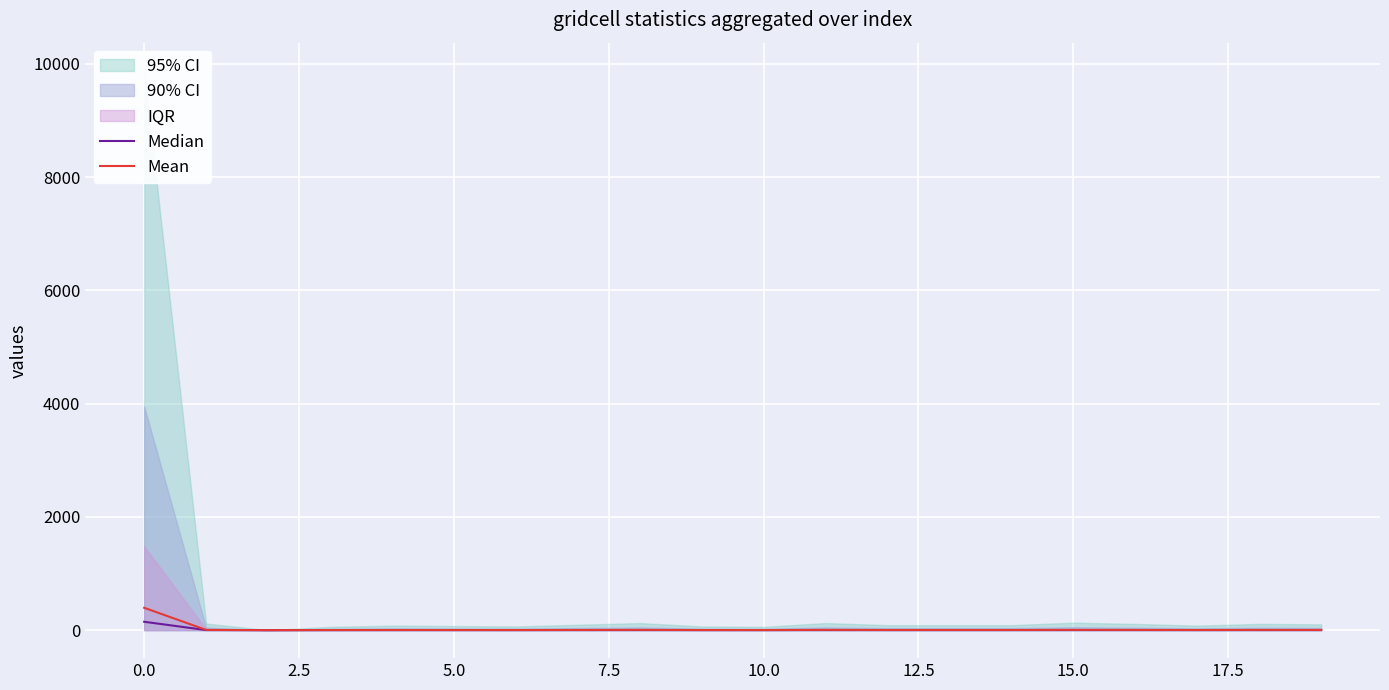

Which series has the largest total across all categories?

Mean